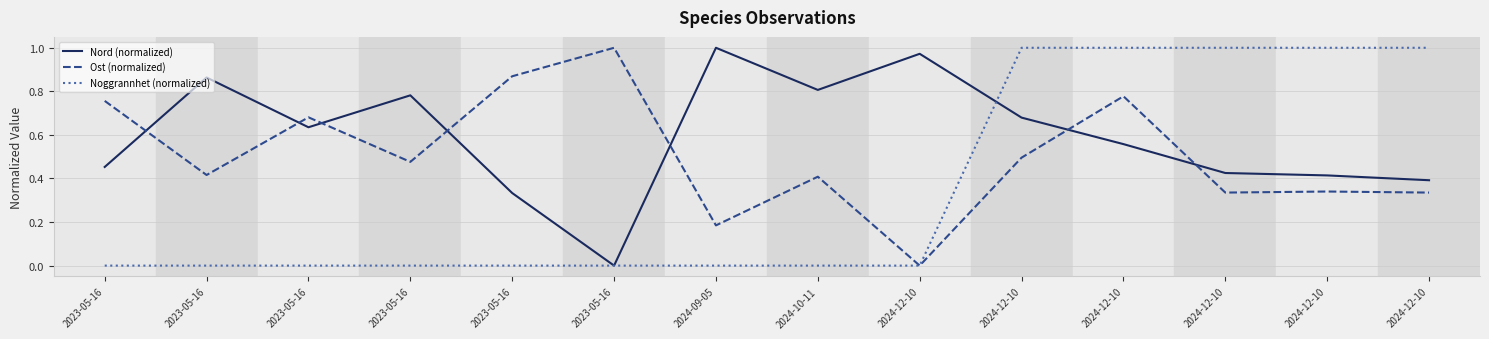

Between 2024-12-10 and 2024-09-05, which is larger?

2024-09-05